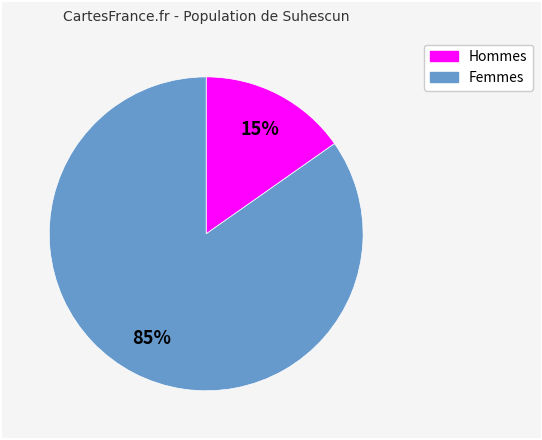

To the nearest percent, what is the difference between the largest and smallest slice percentages?

70%